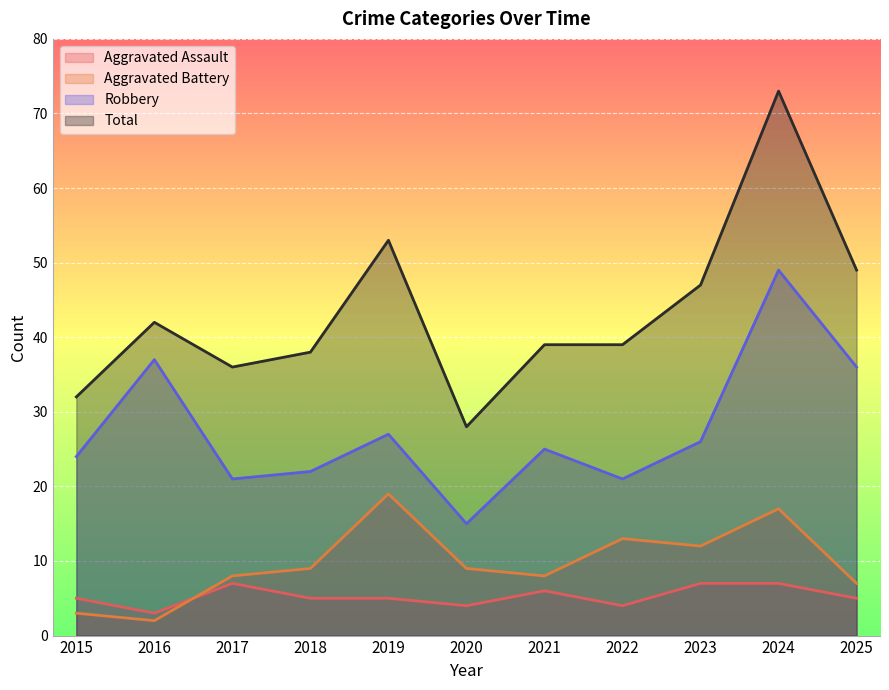

What are all the series names shown in the legend?

Aggravated Assault, Aggravated Battery, Robbery, Total